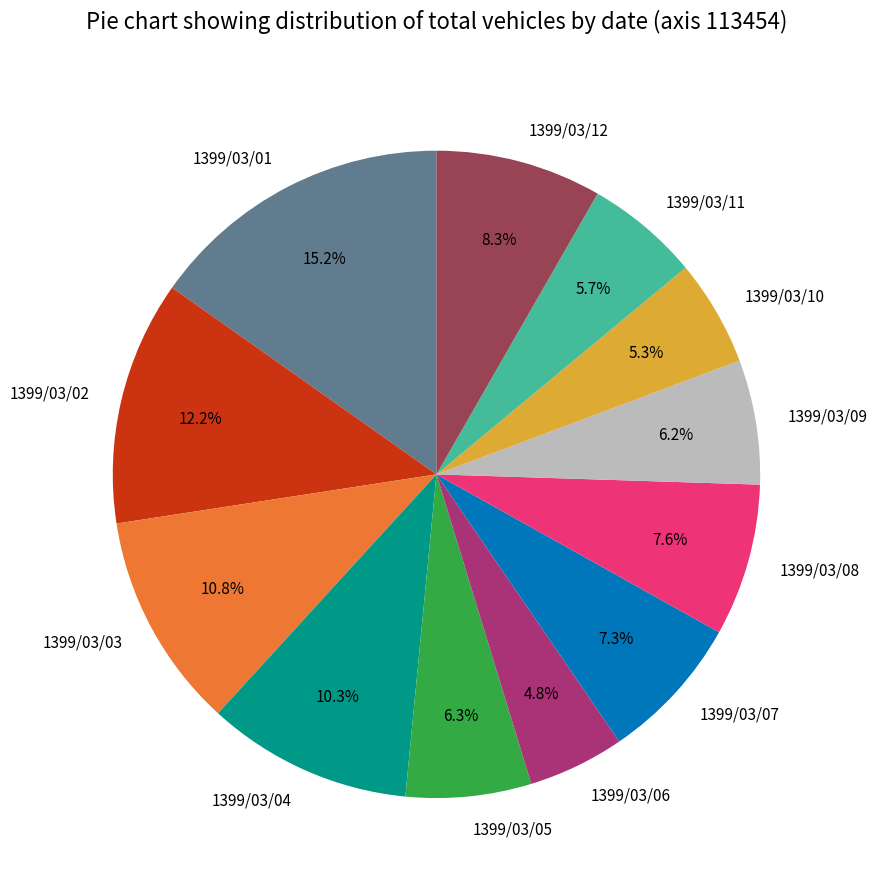

How many slices are in this pie chart?

12